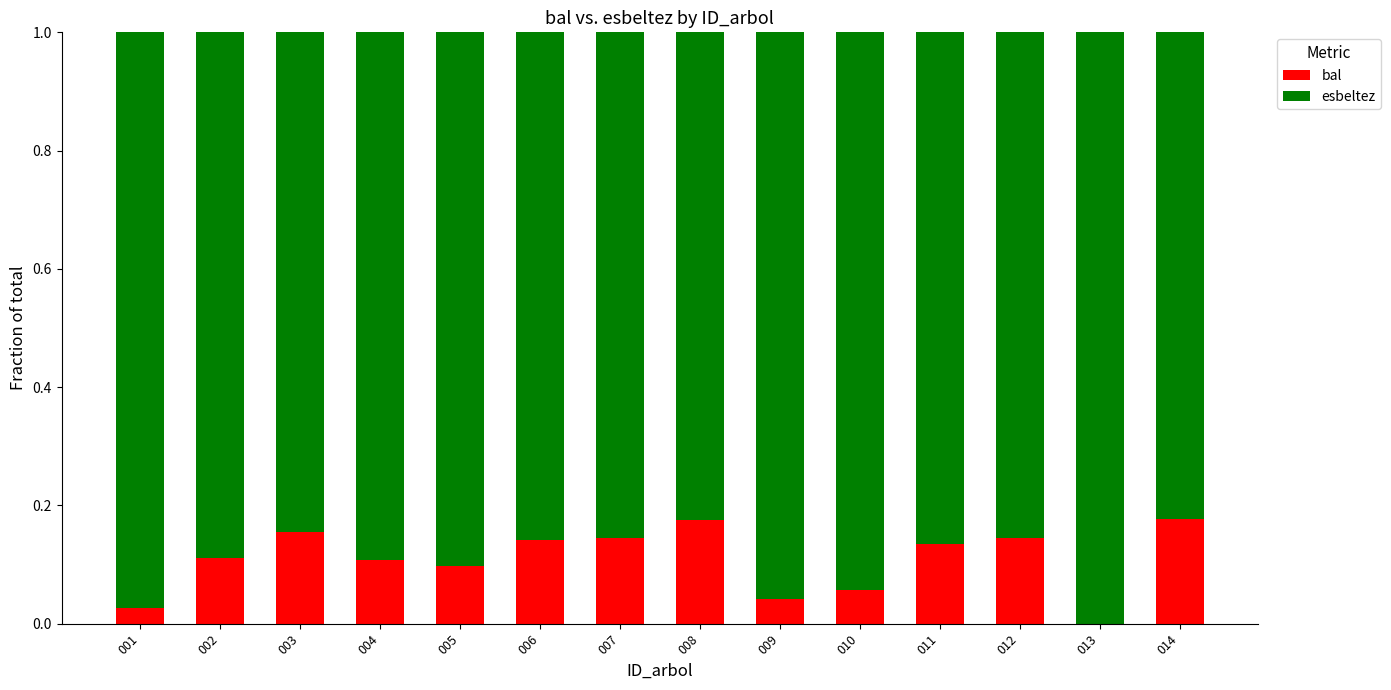

The bal series shows 0.0 at 003. True or false?

False